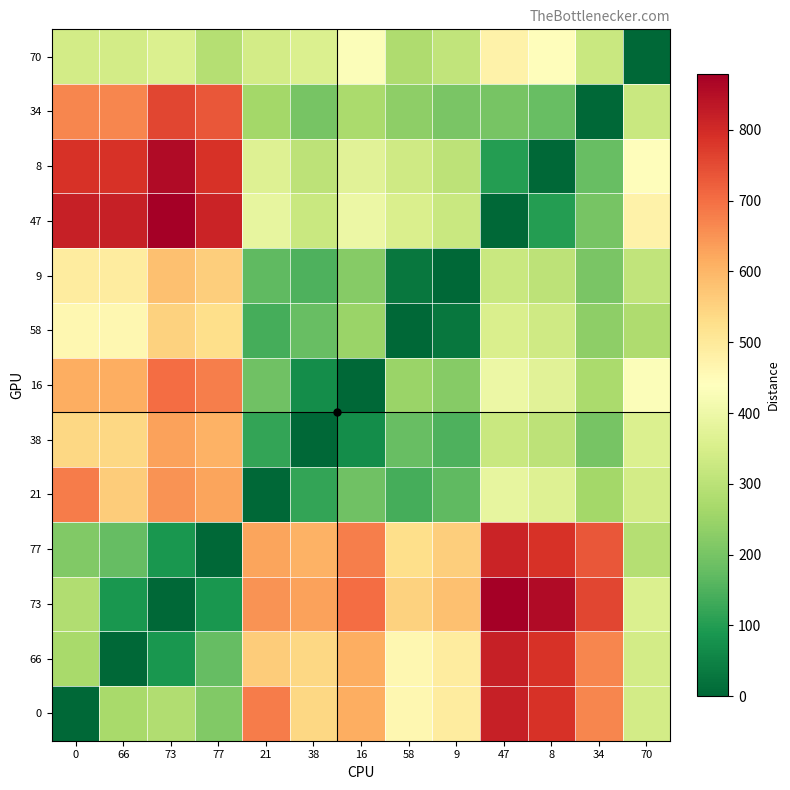

List the series in order of their peak value, highest first.

73, 47, 8, 0, 66, 77, 34, 16, 21, 38, 9, 58, 70